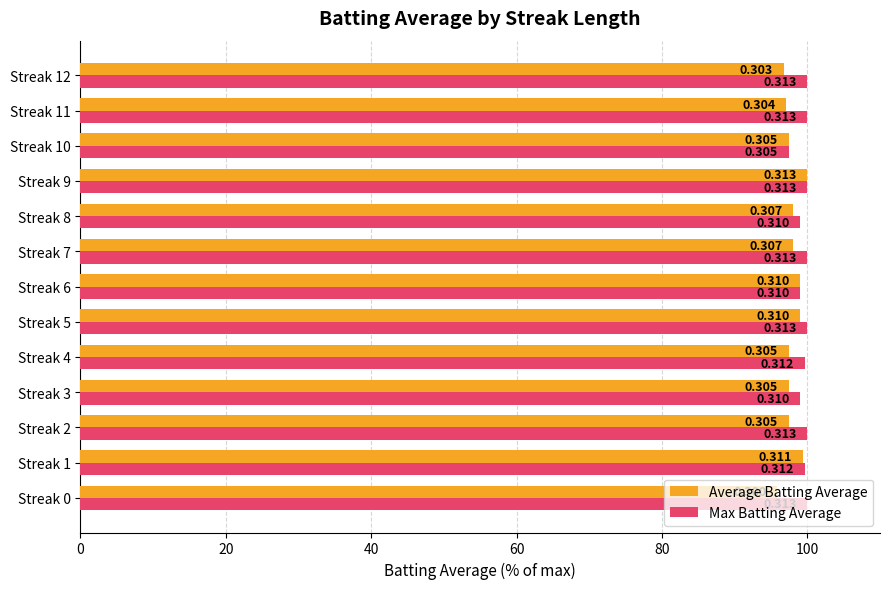

What is the difference between the second highest and minimum values in the Average Batting Average series?

3.5